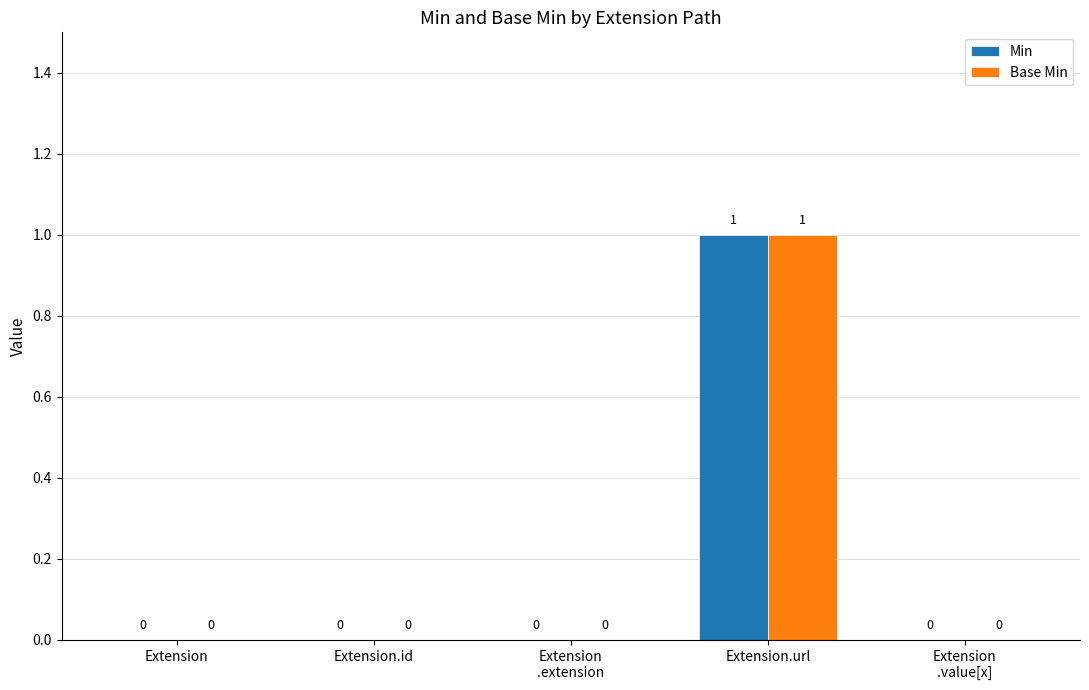

How many Base Min values are between 0 and 1?

5